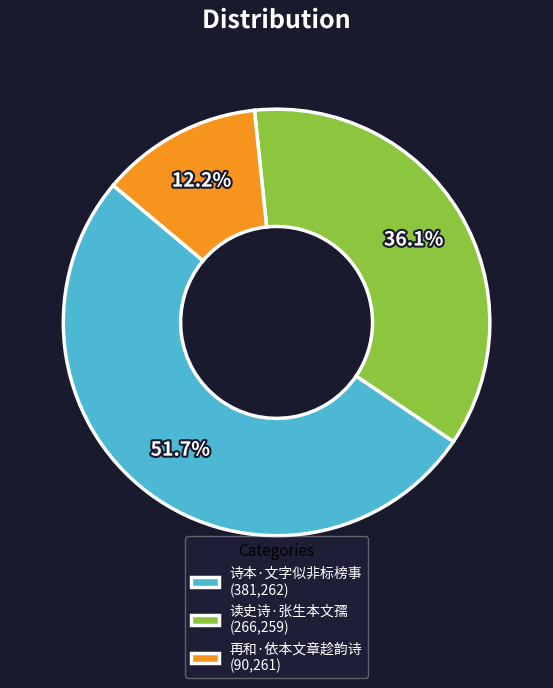

How many segments does this pie chart have?

3